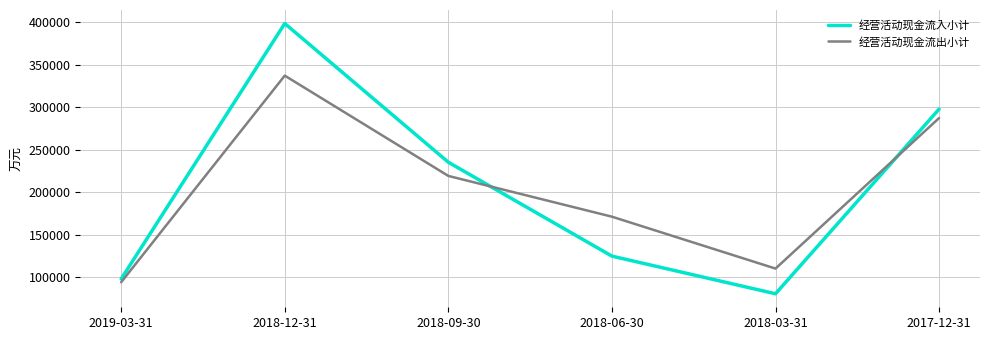

What is the highest value of the 经营活动现金流出小计 series?

337412